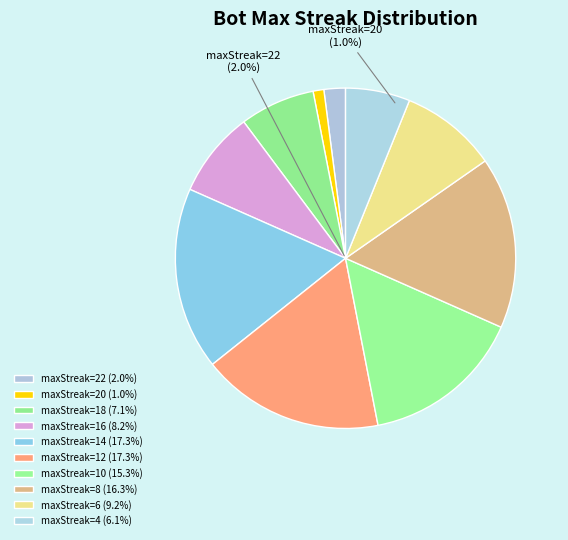

To the nearest percent, what is the average slice percentage?

10%